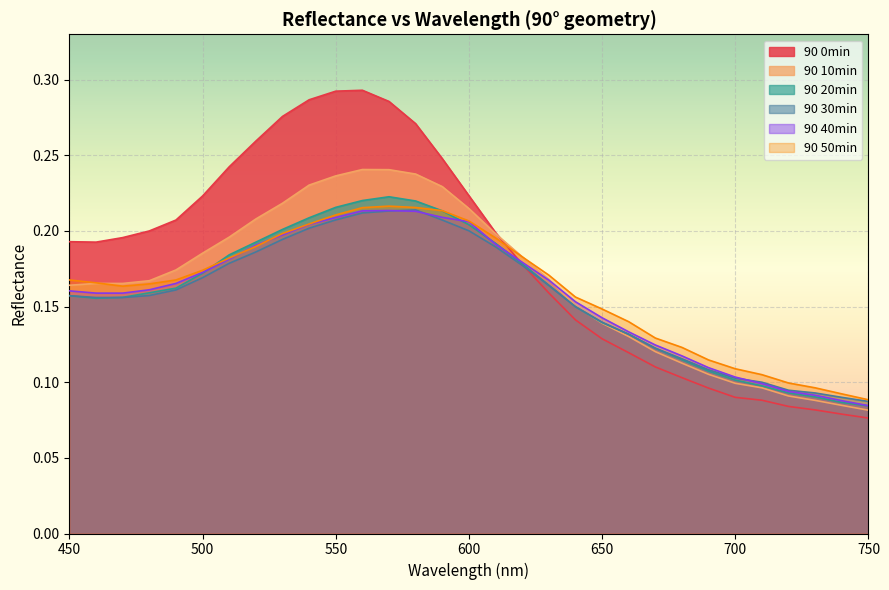

Is it true that 90 20min equals 0.2 at 640?

False